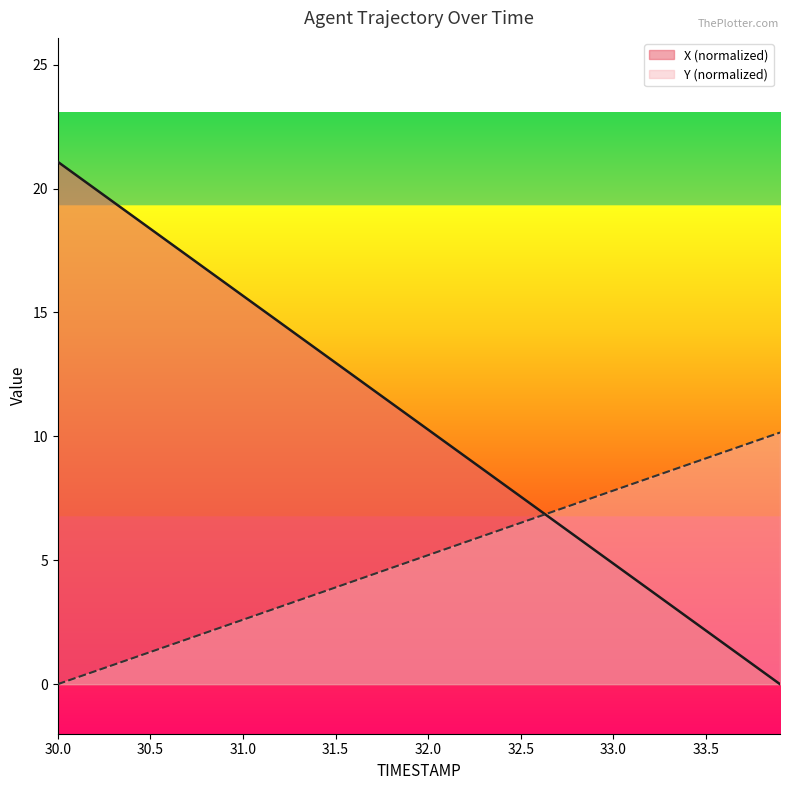

The value of X at 30.7 is 30.9. True or false?

False